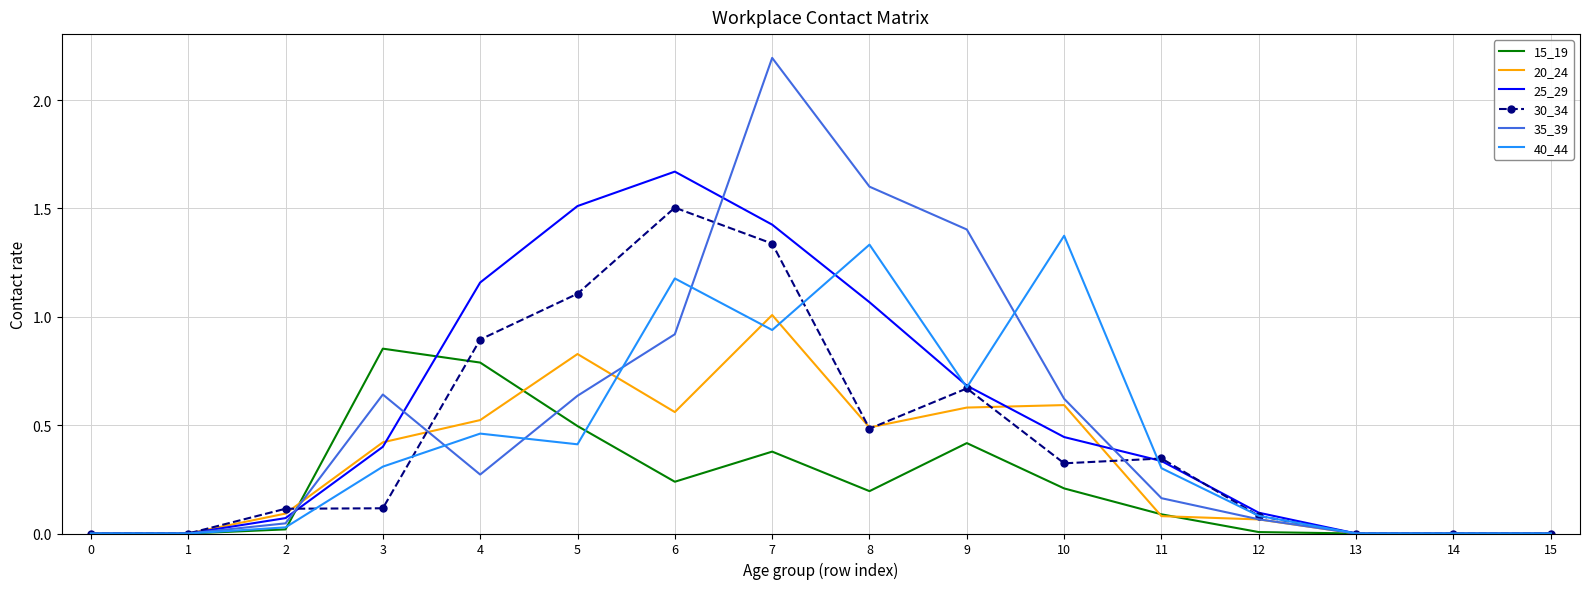

At which category does 25_29 reach its first local peak?

6